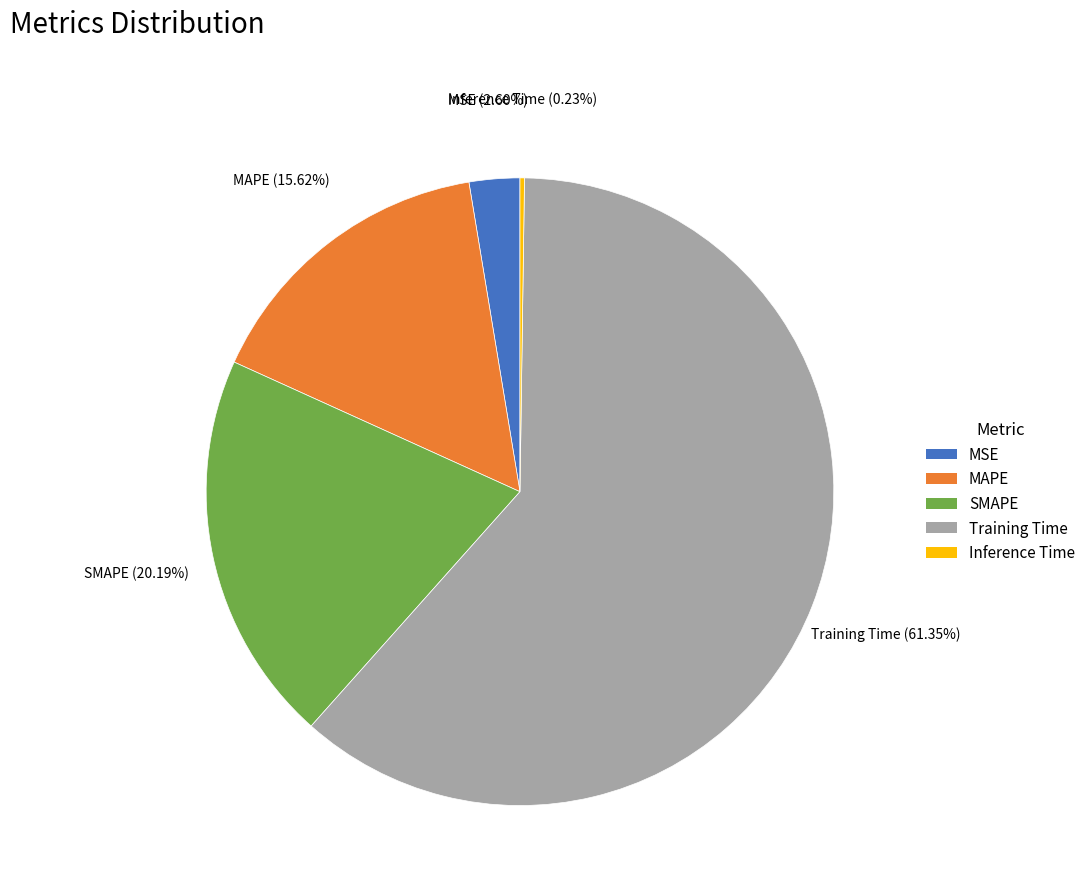

Is the sum of MSE and SMAPE greater than half?

No